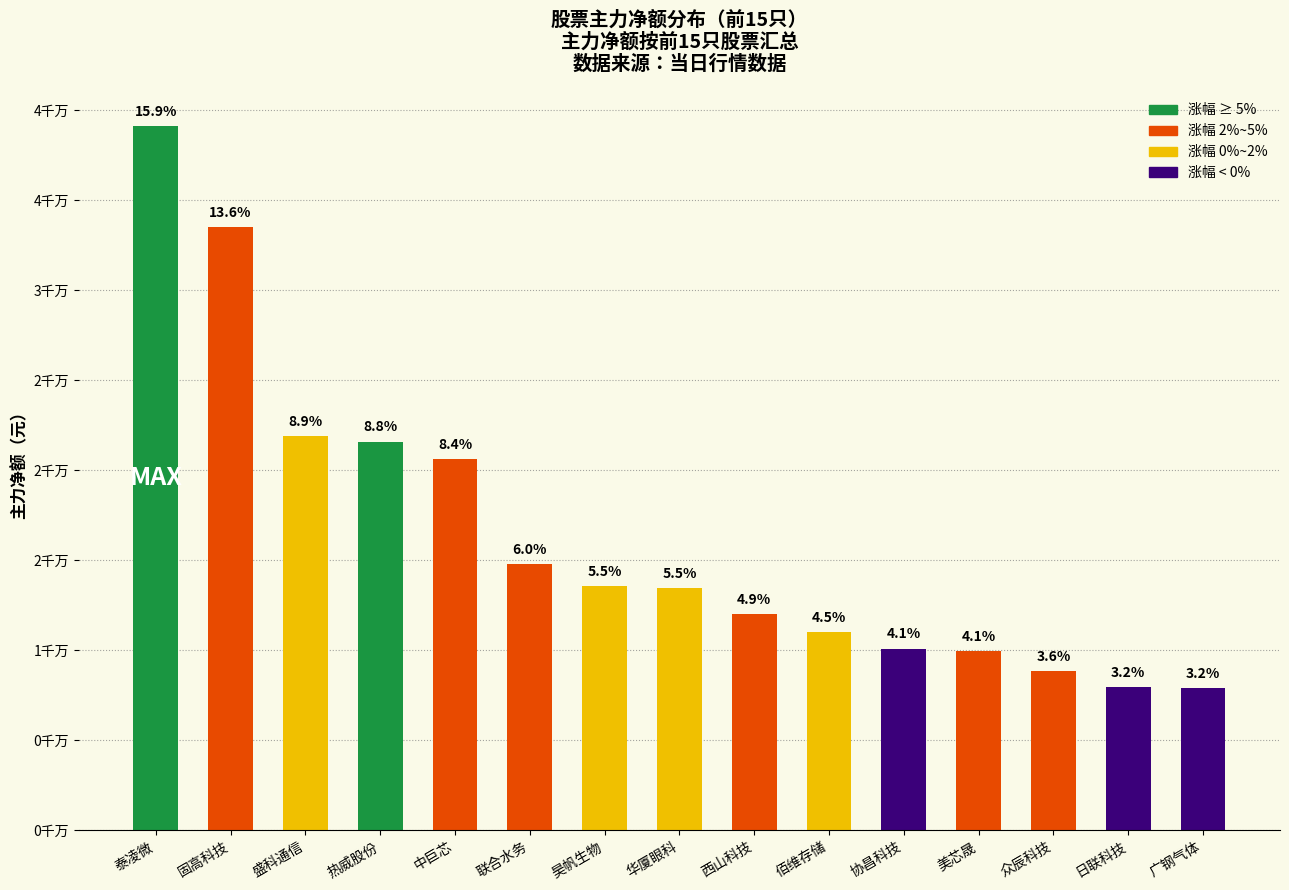

How many categories are shown in the chart?

15